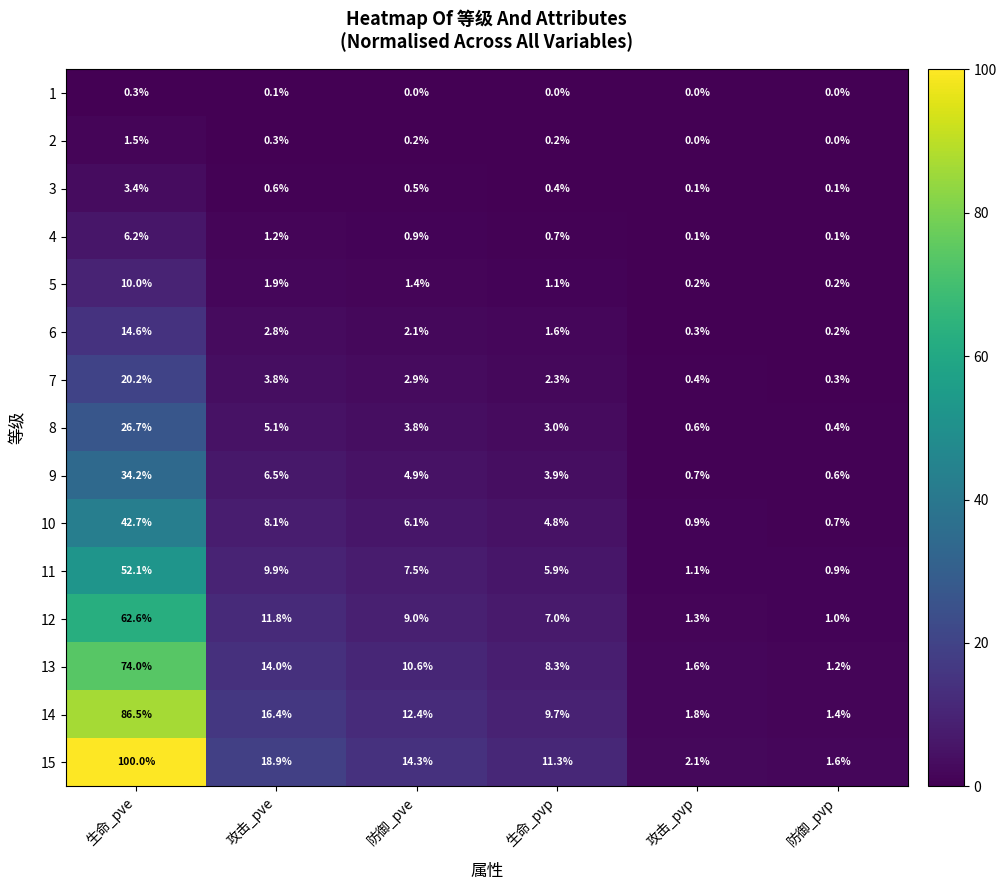

Rank the series by their maximum value, from lowest to highest.

1, 2, 3, 4, 5, 6, 7, 8, 9, 10, 11, 12, 13, 14, 15